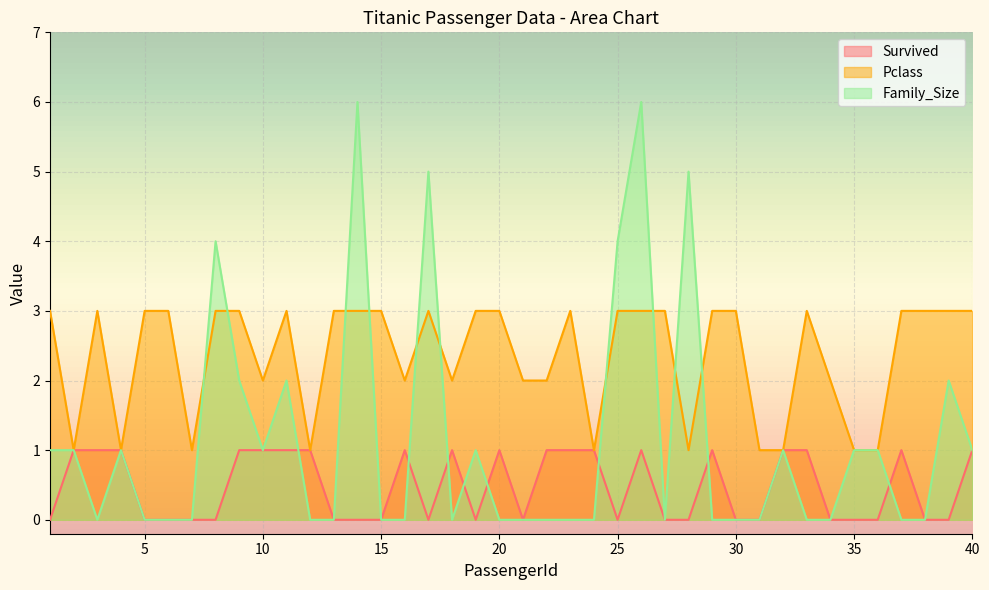

Rank the series by their average value, from highest to lowest.

Pclass, Family_Size, Survived